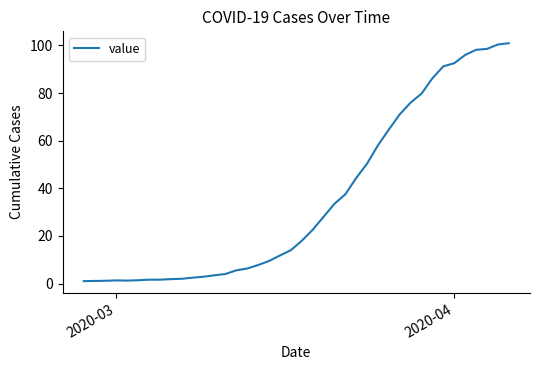

What is the greatest value displayed?

100.9